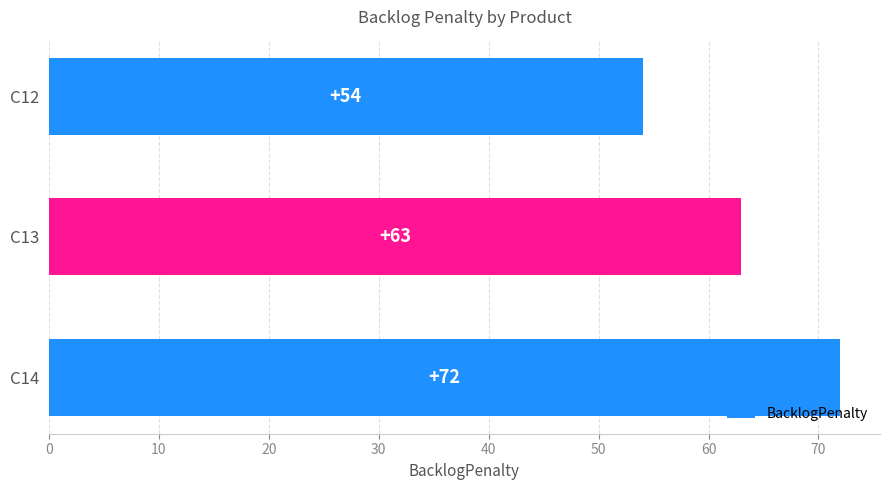

How many series are shown in this chart?

1